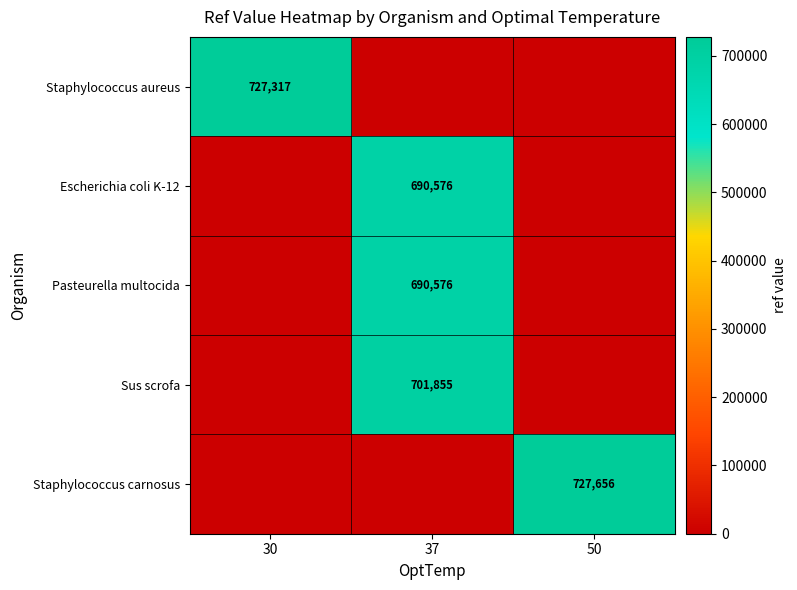

True or false: Pasteurella multocida has a value of 426233 at 37.

False